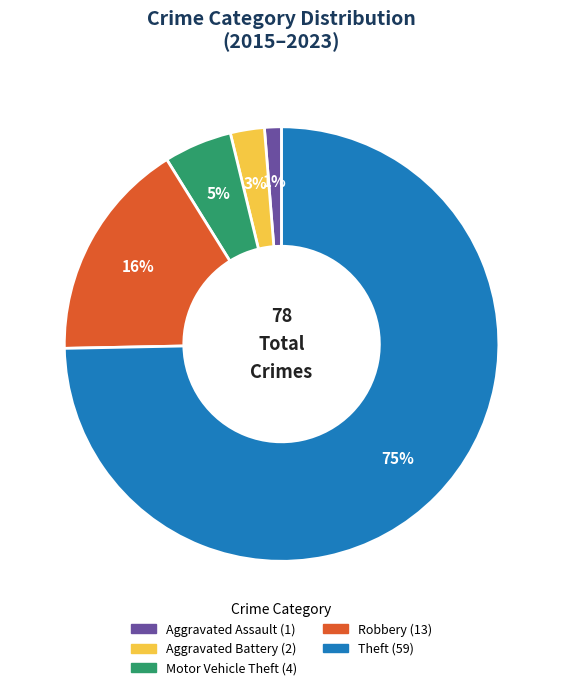

Between Robbery and Aggravated Battery, which is larger?

Robbery